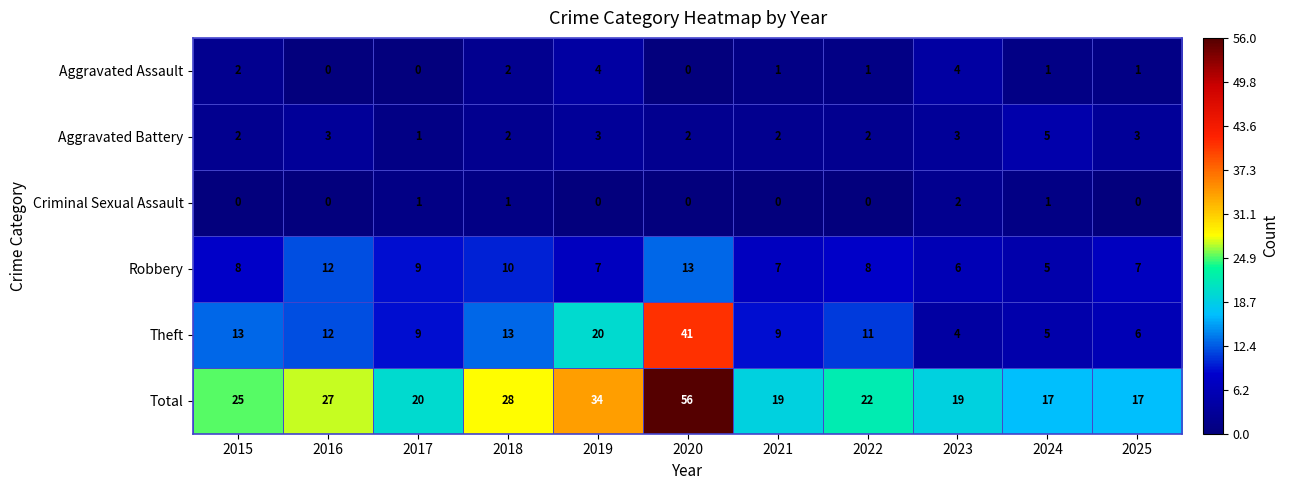

How many series are shown in this chart?

6